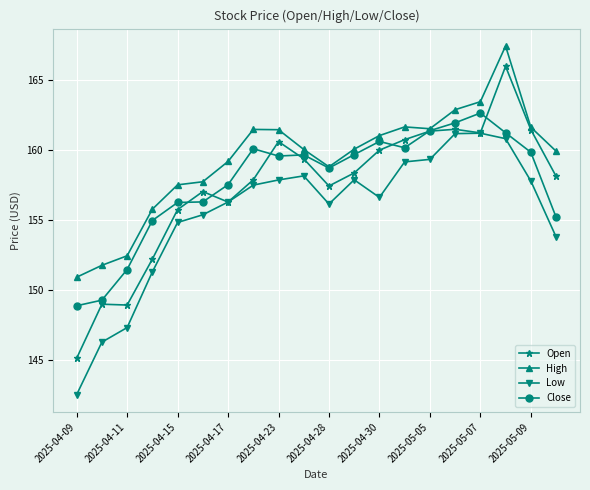

How many categories are shown in the chart?

20